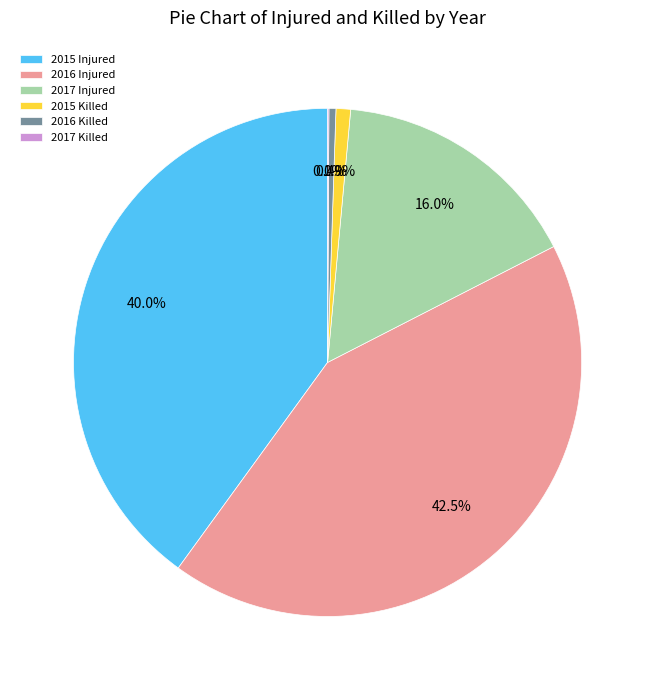

Does 2016 Injured represent more than half of the total?

No